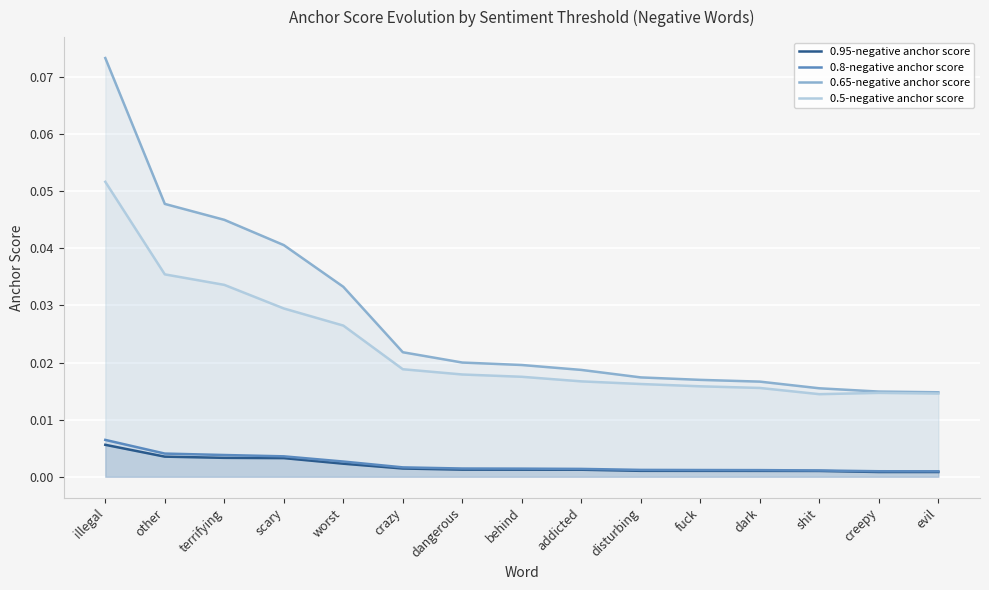

True or false: 0.95-negative anchor score has a value of 0.0 at dangerous.

True